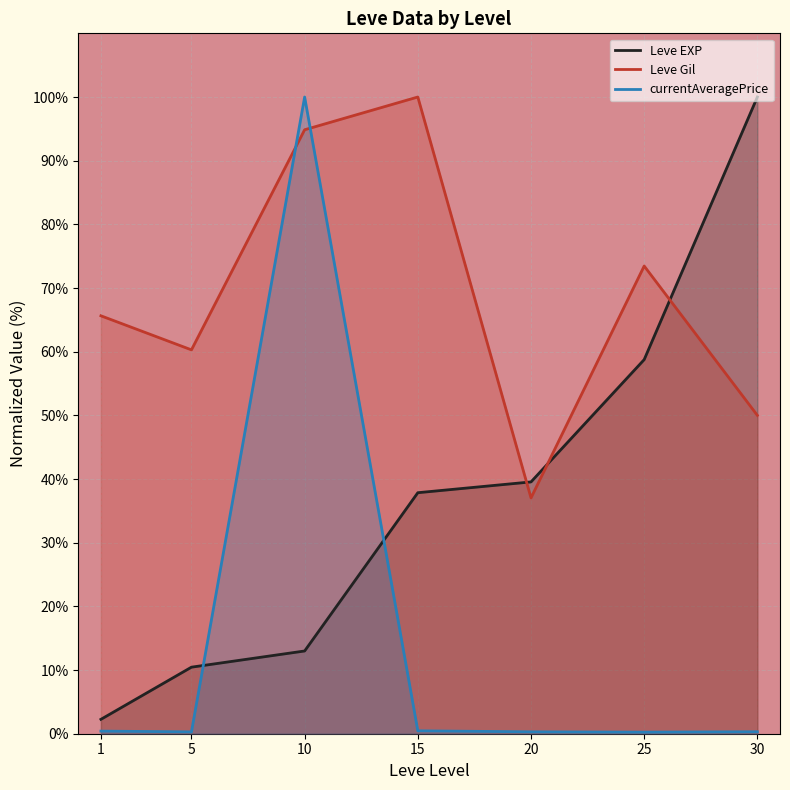

Which series has the largest total across all categories?

Leve Gil